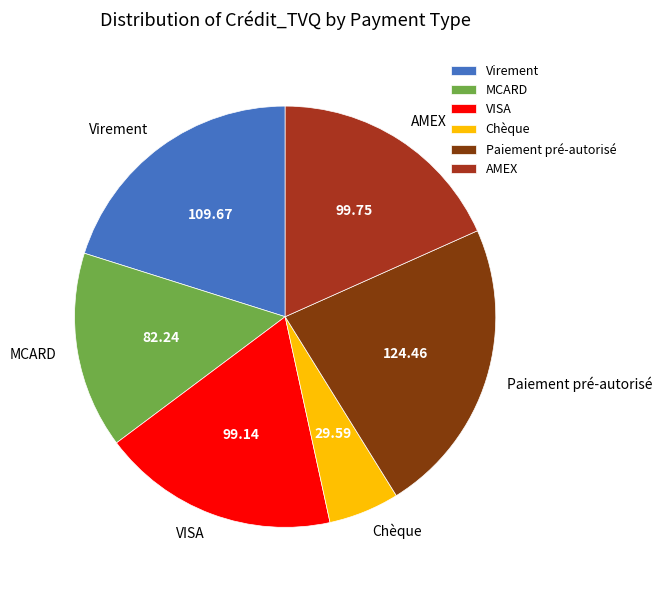

What is the ratio of the value at Paiement pré-autorisé to the value at MCARD?

1.5